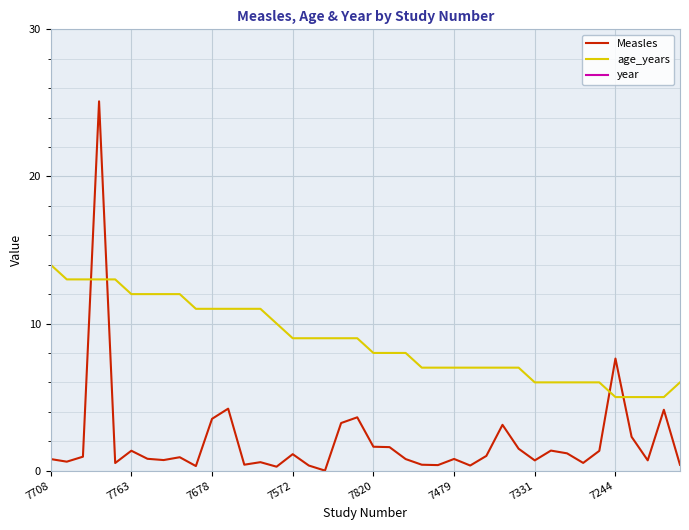

True or false: age_years and Measles intersect in this chart.

True